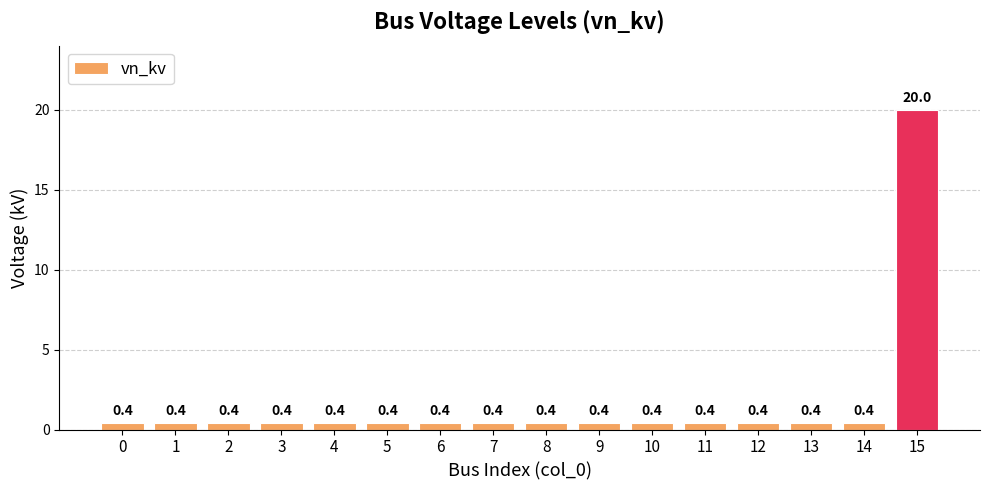

Does the chart contain stacked bars?

No